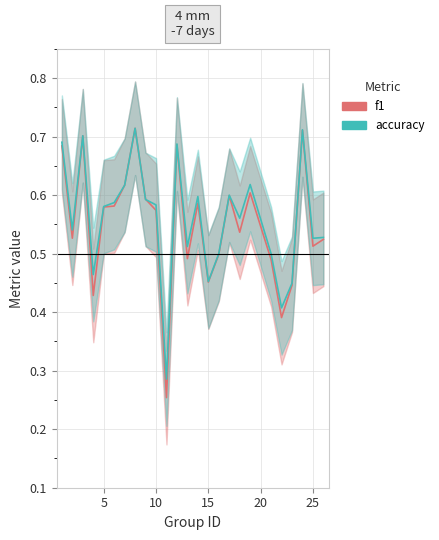

True or false: f1 and accuracy cross at least once.

True